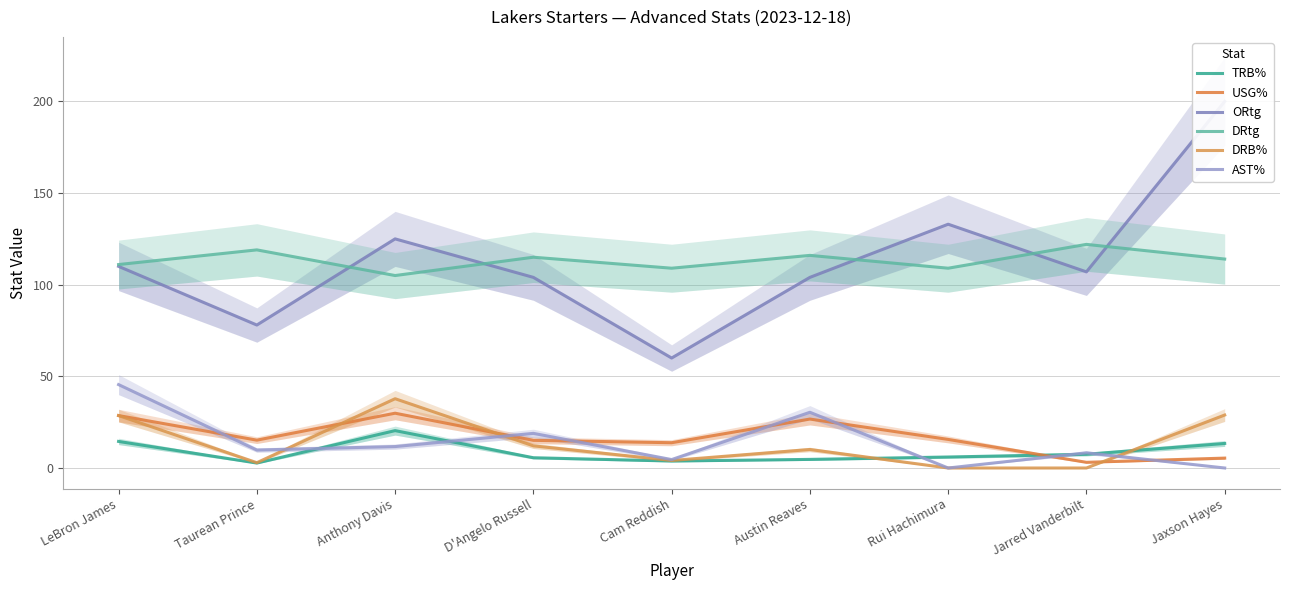

What value does the DRB% series have at Jaxson Hayes?

28.9